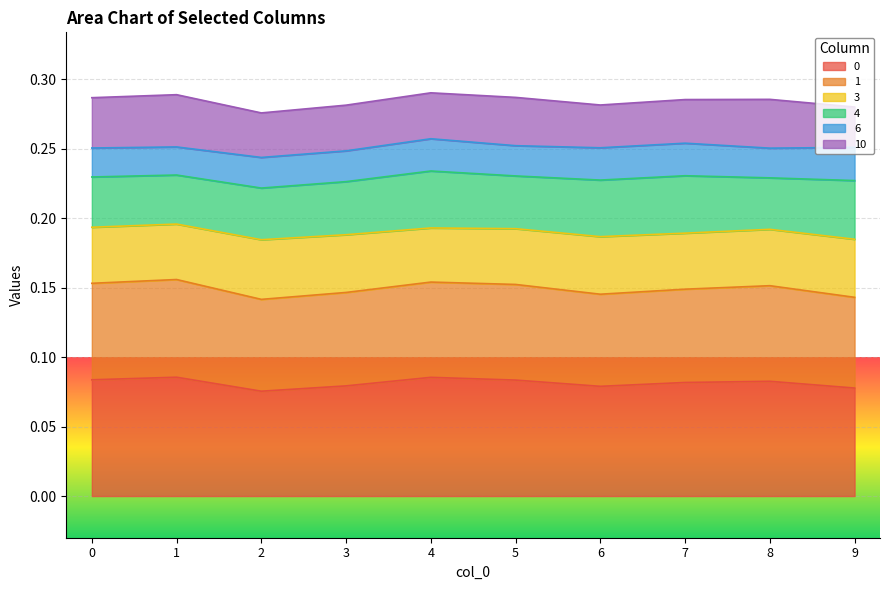

At which category does 3 reach its first local valley?

2